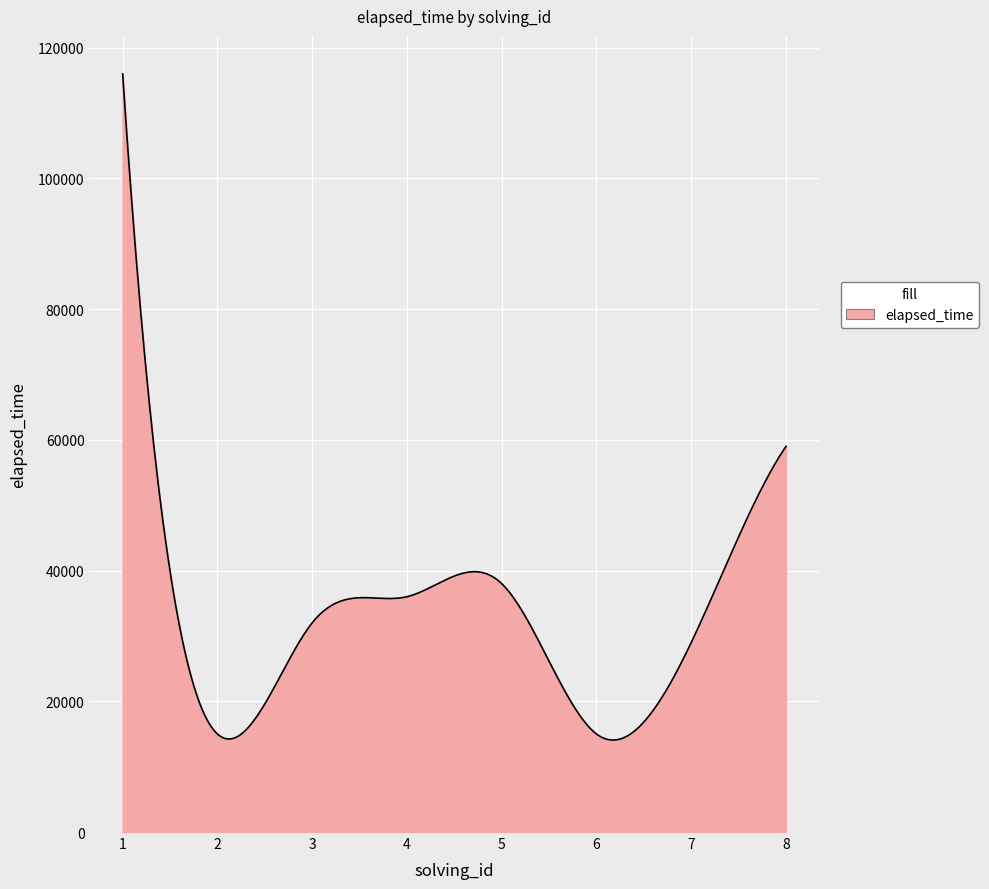

How many distinct data groups are displayed?

1